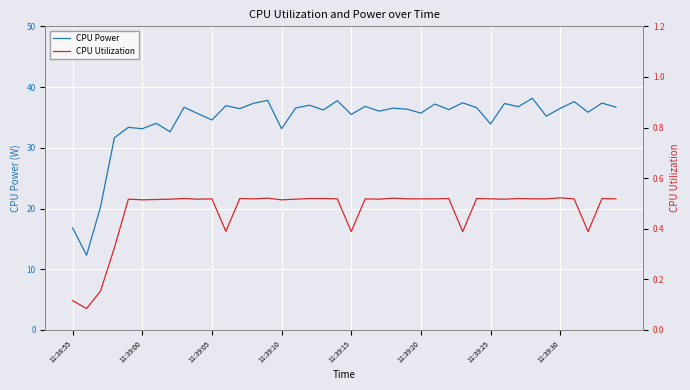

True or false: CPU Utilization and CPU Power intersect in this chart.

False